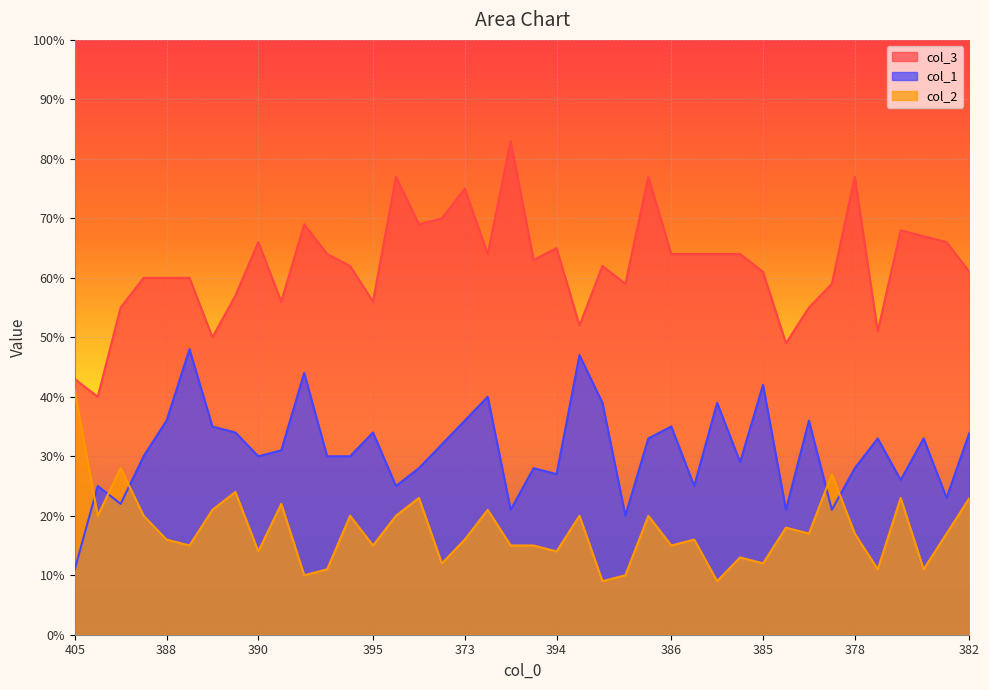

True or false: col_2 and col_3 cross at least once.

False